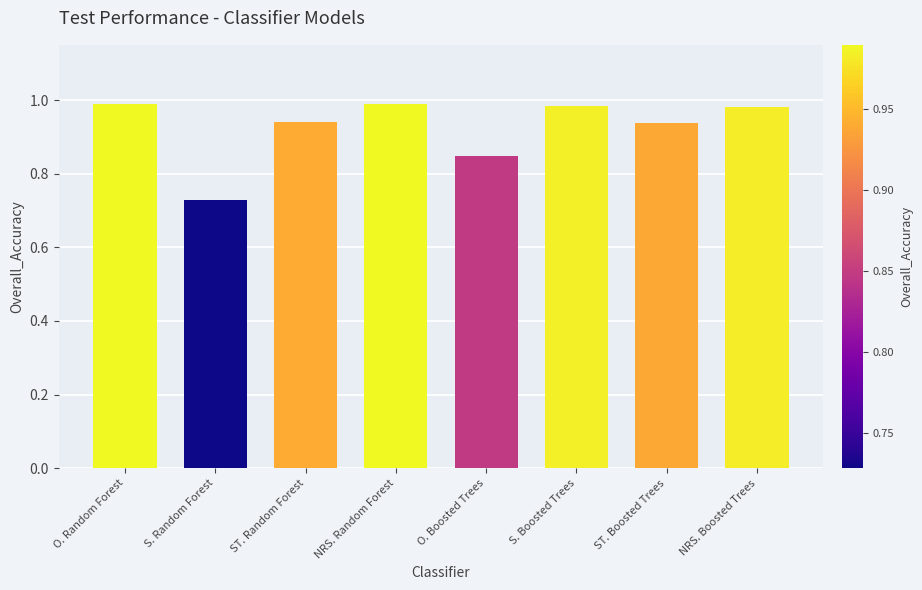

At which label is the value closest to 0?

S. Random Forest